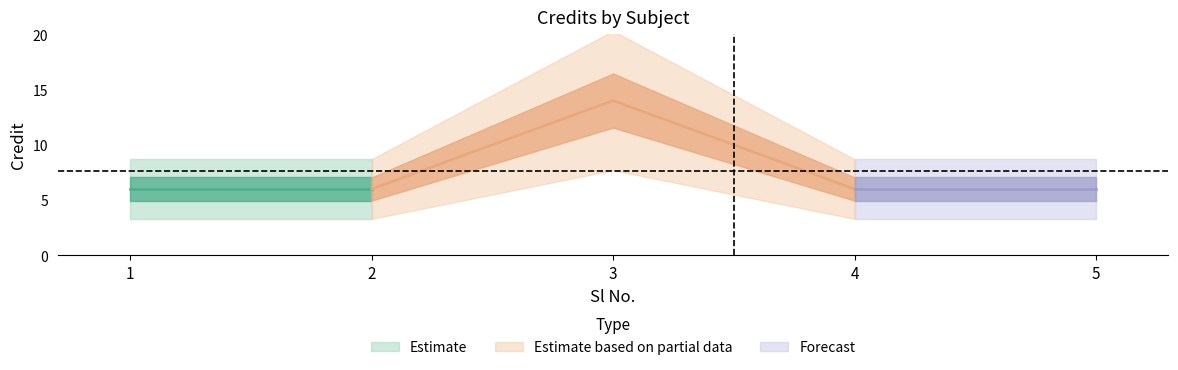

What is the difference between the values at 2 and 3?

8